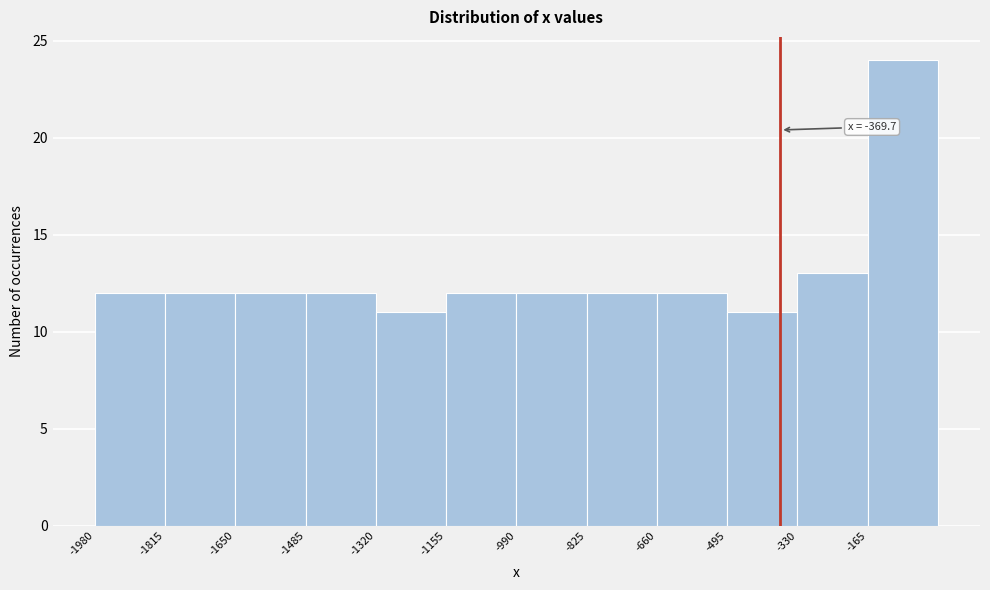

Which range on the x-axis has the tallest bar?

-165 to 0